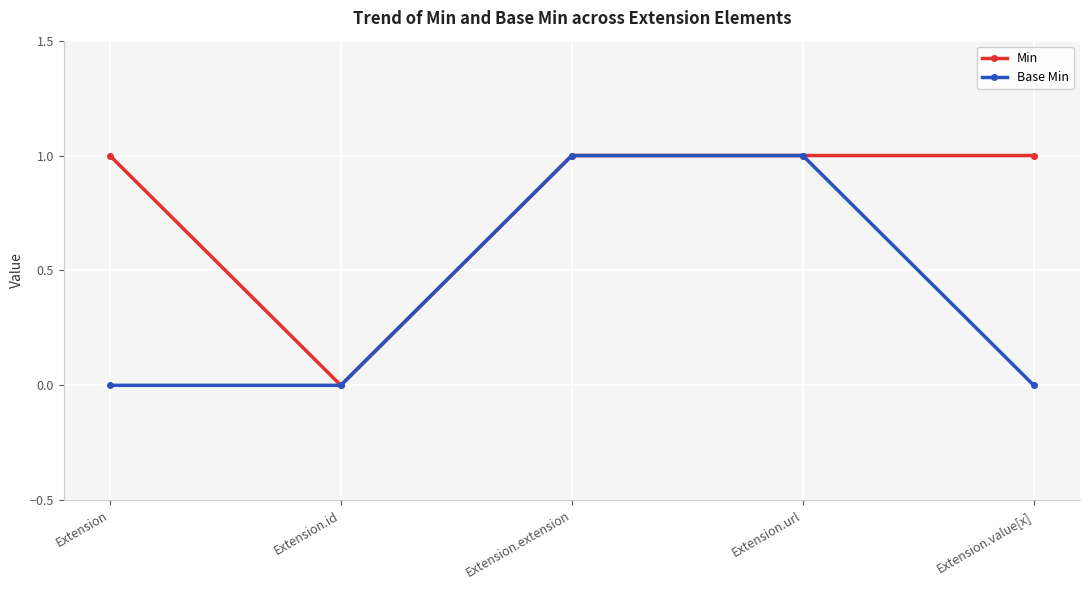

True or false: Base Min has a value of 0 at Extension.id.

True